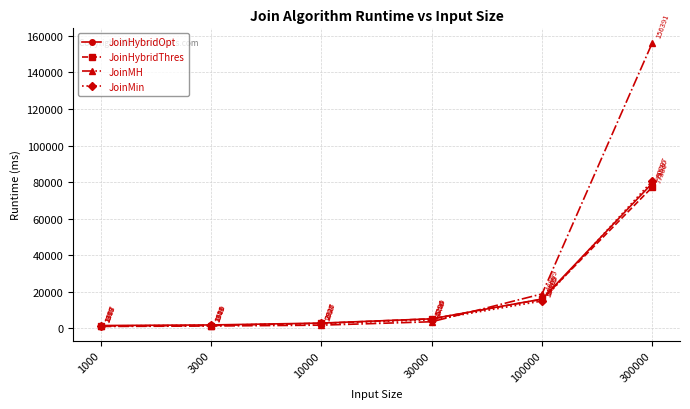

What is the difference between the highest and lowest values at 10000?

1130